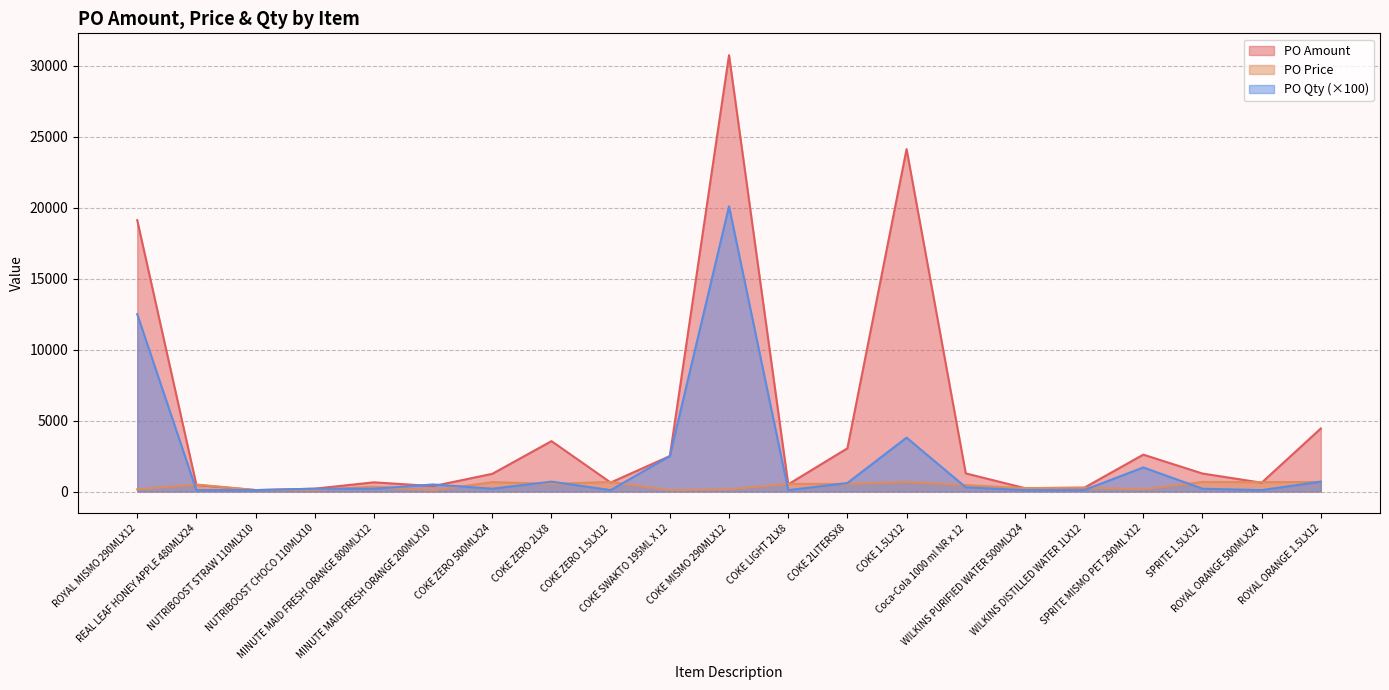

Which has a higher value, NUTRIBOOST CHOCO 110MLX10 or SPRITE 1.5LX12?

SPRITE 1.5LX12